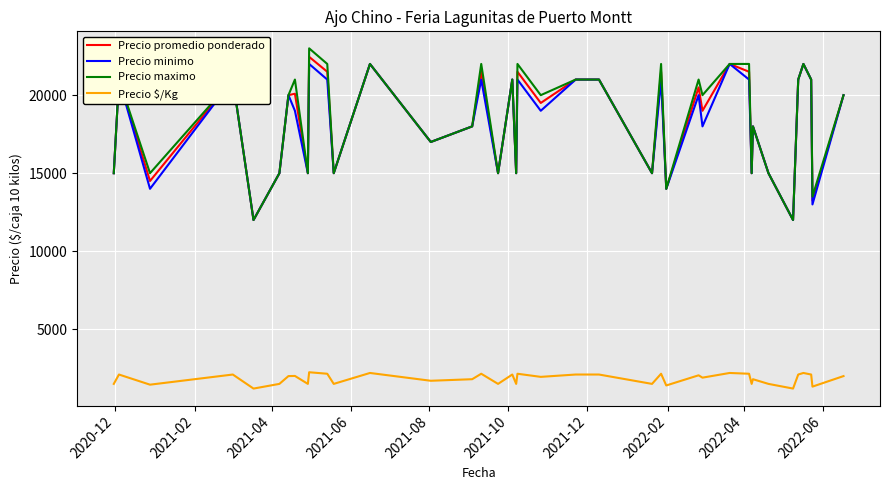

Which series has the largest range (max minus min)?

Precio maximo